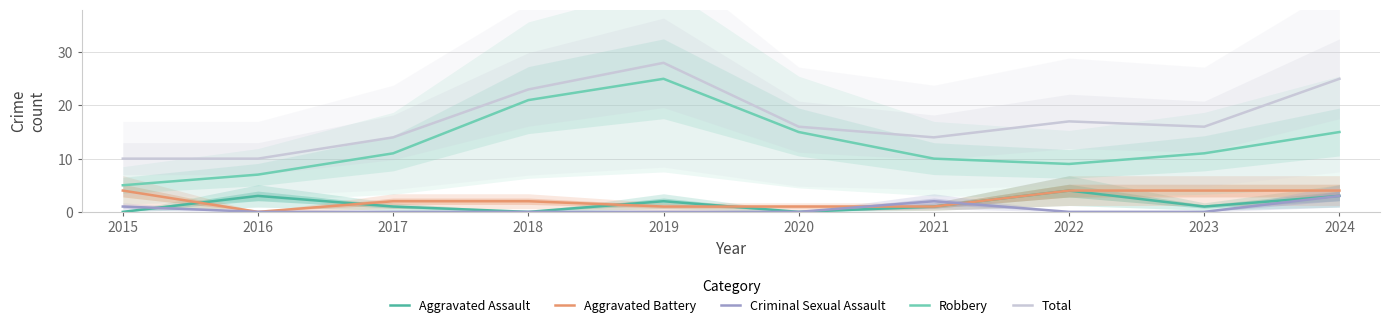

What is the total value across all series at 2018?

46